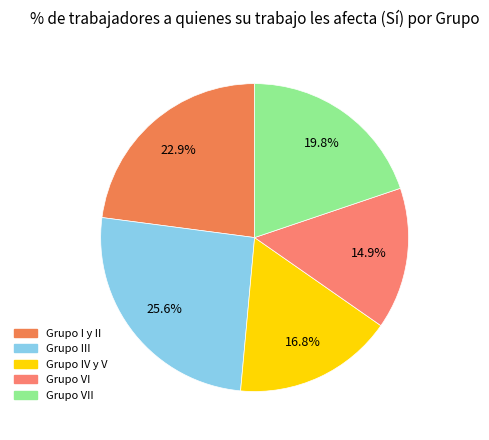

Rank the categories by value from lowest to highest.

Grupo VI, Grupo IV y V, Grupo VII, Grupo I y II, Grupo III